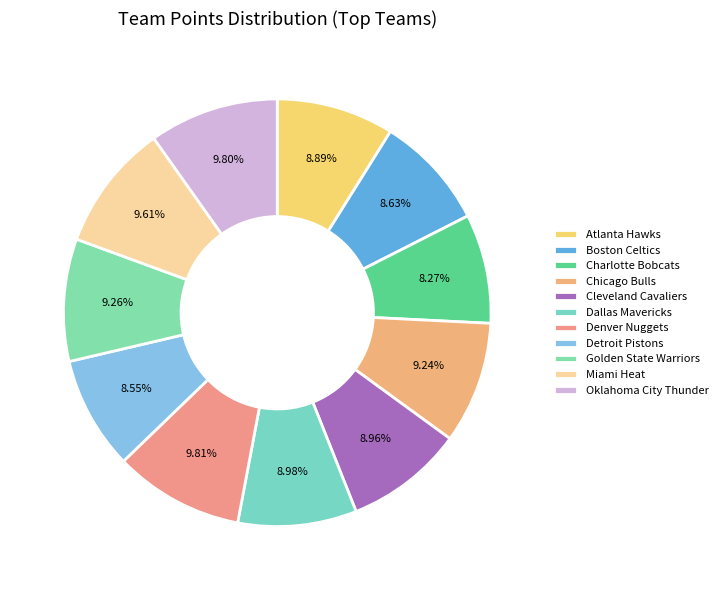

Is Cleveland Cavaliers the majority of the pie?

No